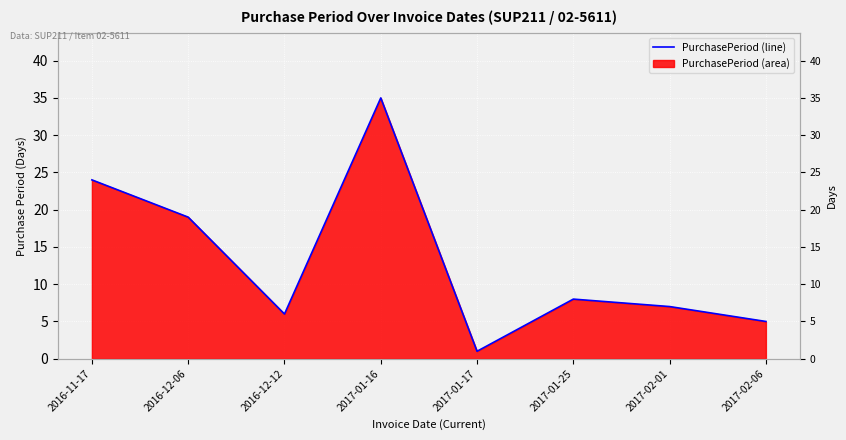

Rank the categories by value from lowest to highest.

2017-01-17, 2017-02-06, 2016-12-12, 2017-02-01, 2017-01-25, 2016-12-06, 2016-11-17, 2017-01-16